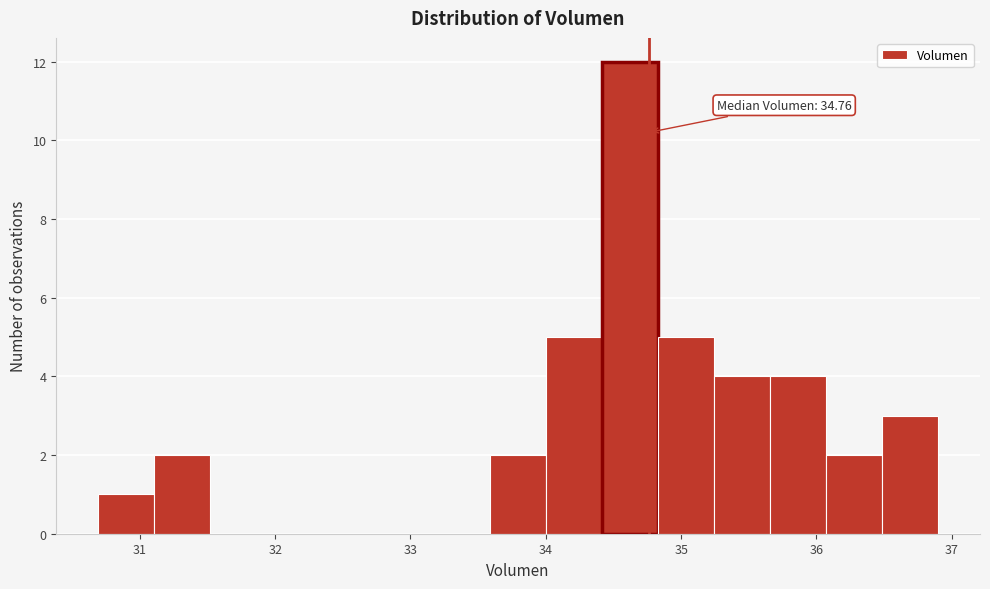

Over which range of the x-axis is the bar tallest?

34.4 to 34.8